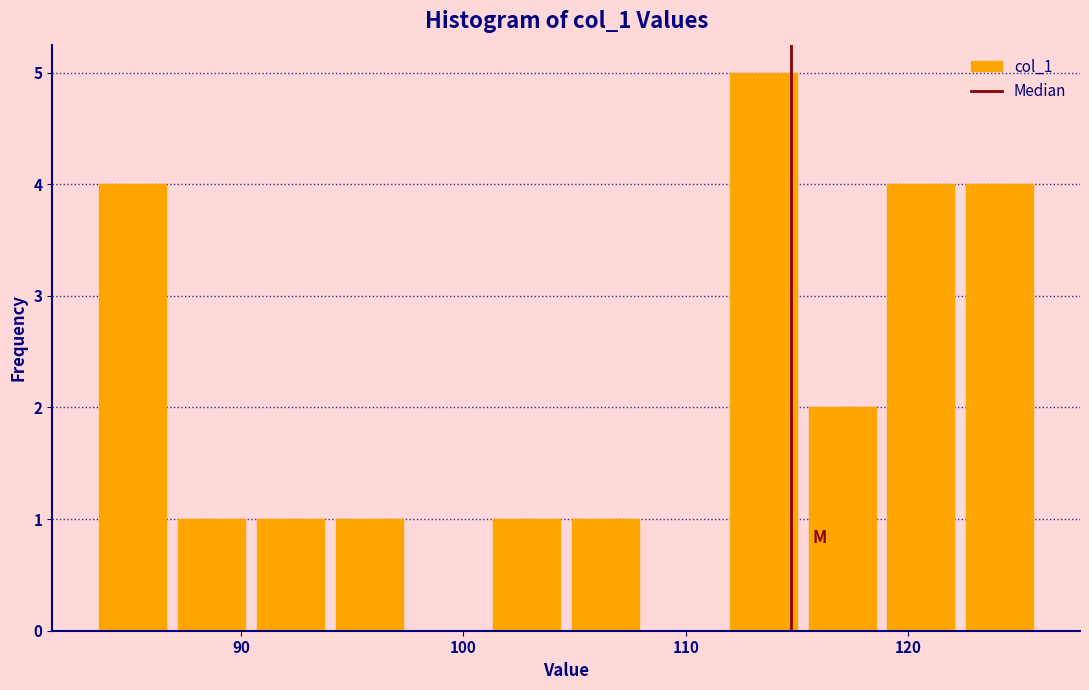

Around what value on the x-axis is the tallest bar? Give the approximate position of its centre, as read against the axis.

113